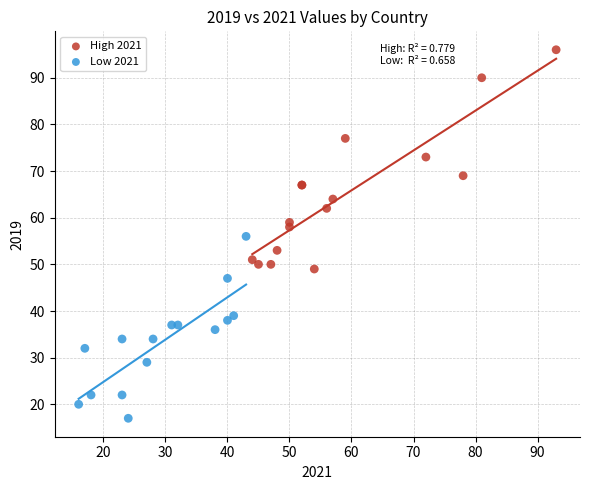

What are all the series names shown in the legend?

High 2021, Low 2021